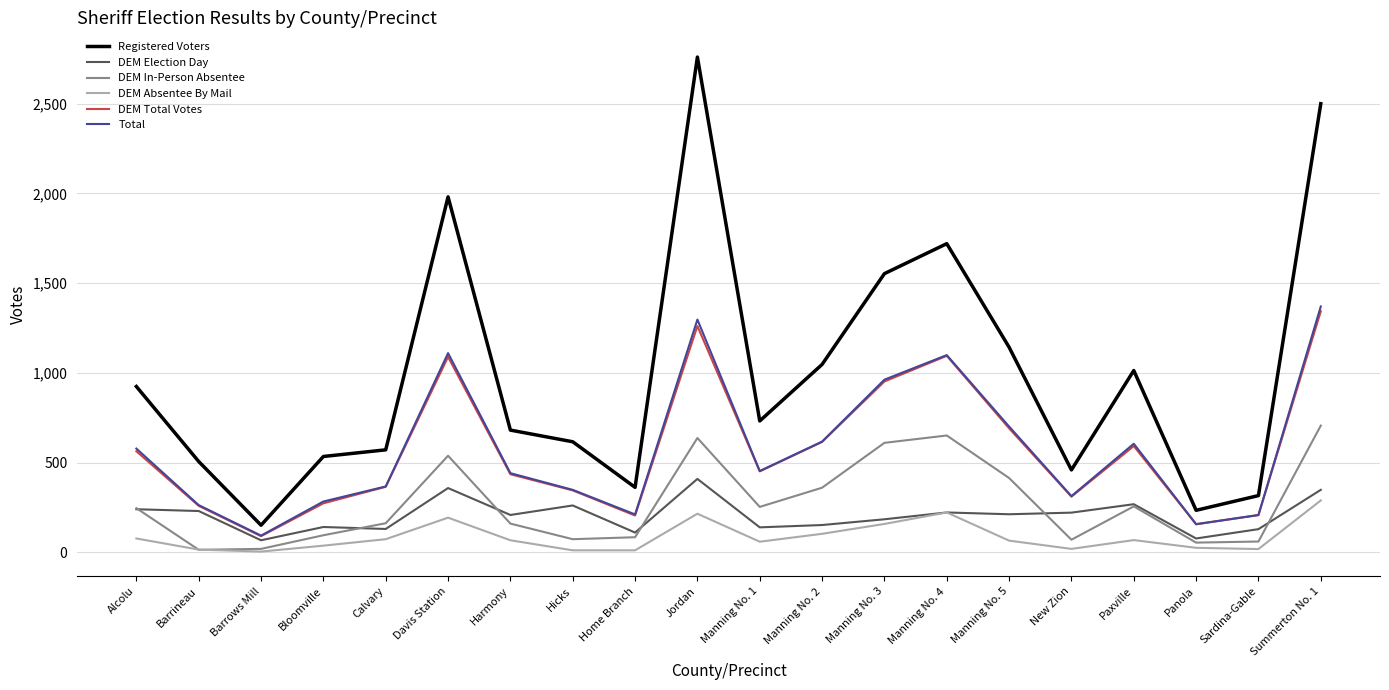

True or false: DEM Total Votes has a value of 115 at New Zion.

False